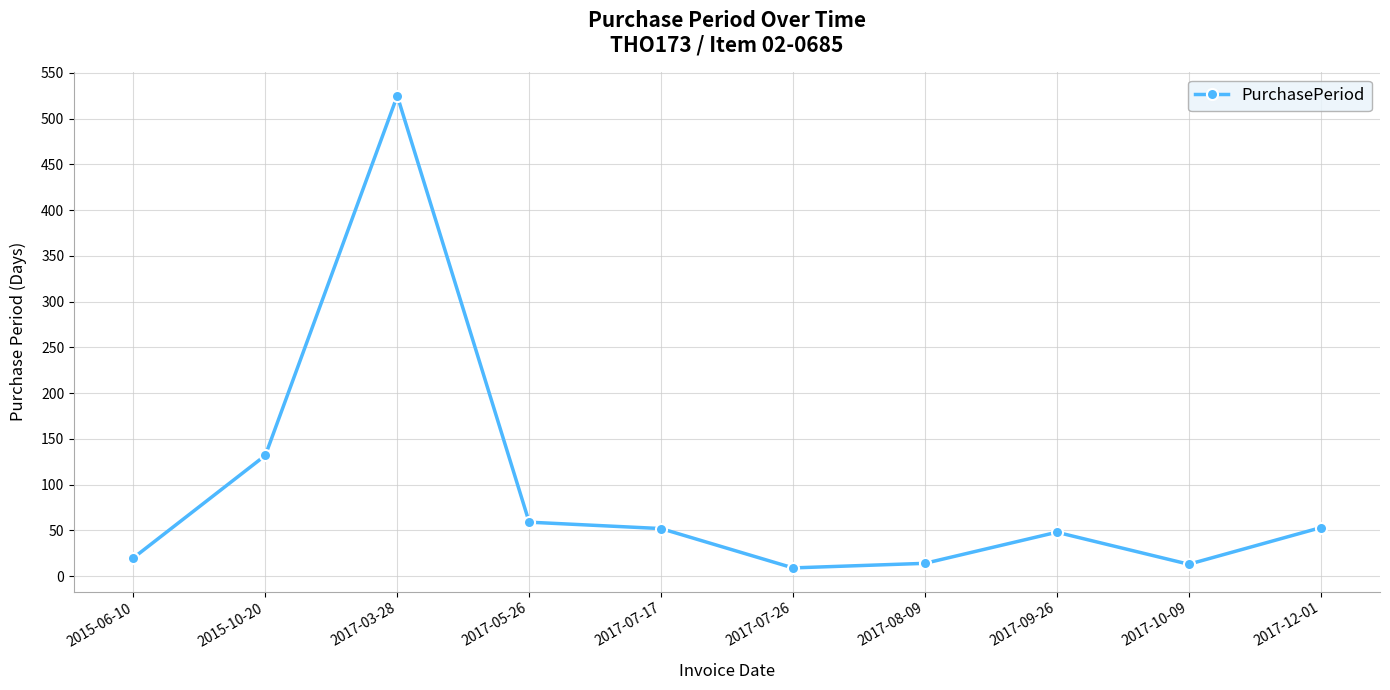

Approximately how many times larger is the value at 2017-08-09 compared to 2017-05-26?

0.2